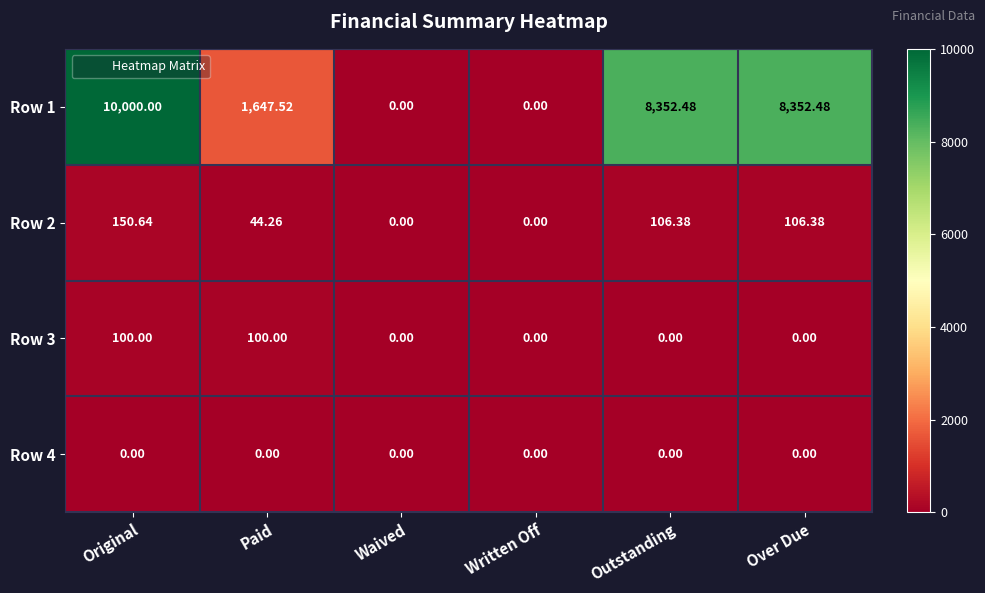

Which series has the widest spread of values?

Row 1